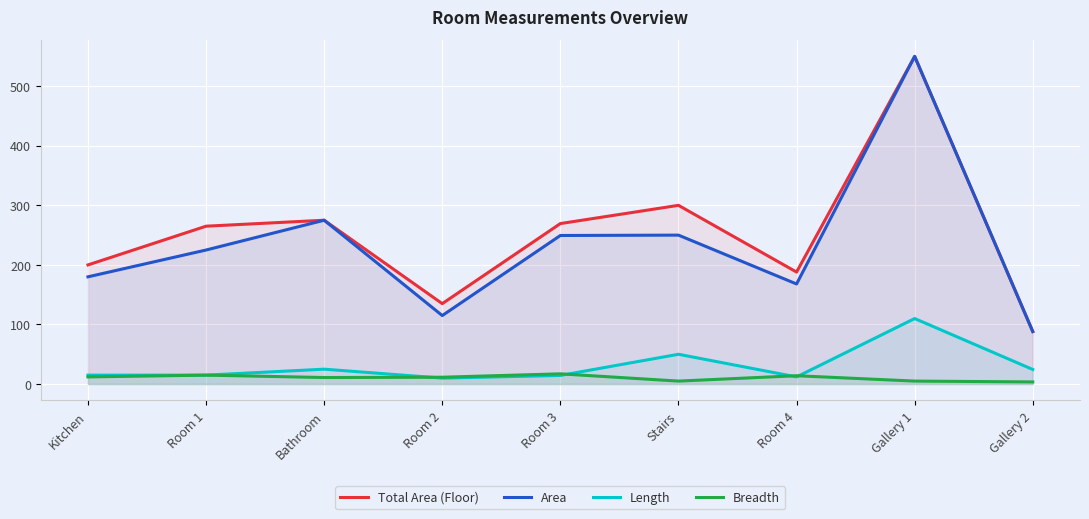

At which label does Area first exceed 225?

Bathroom